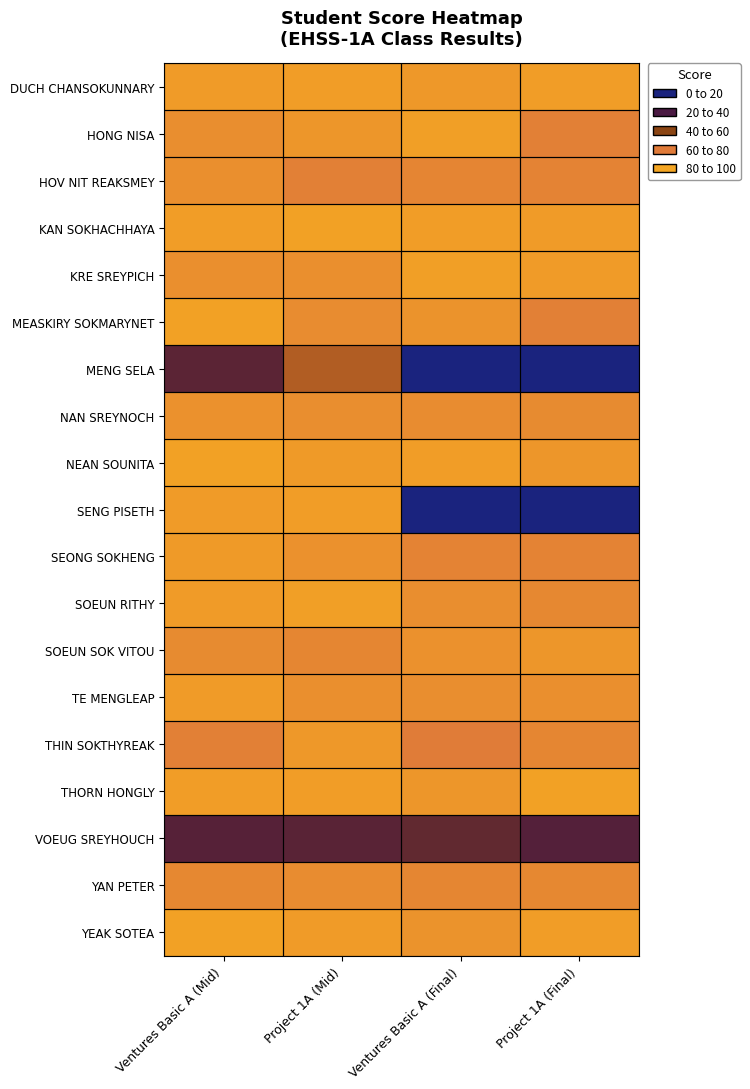

At which category is the sum across all series the highest?

Project 1A (Mid)